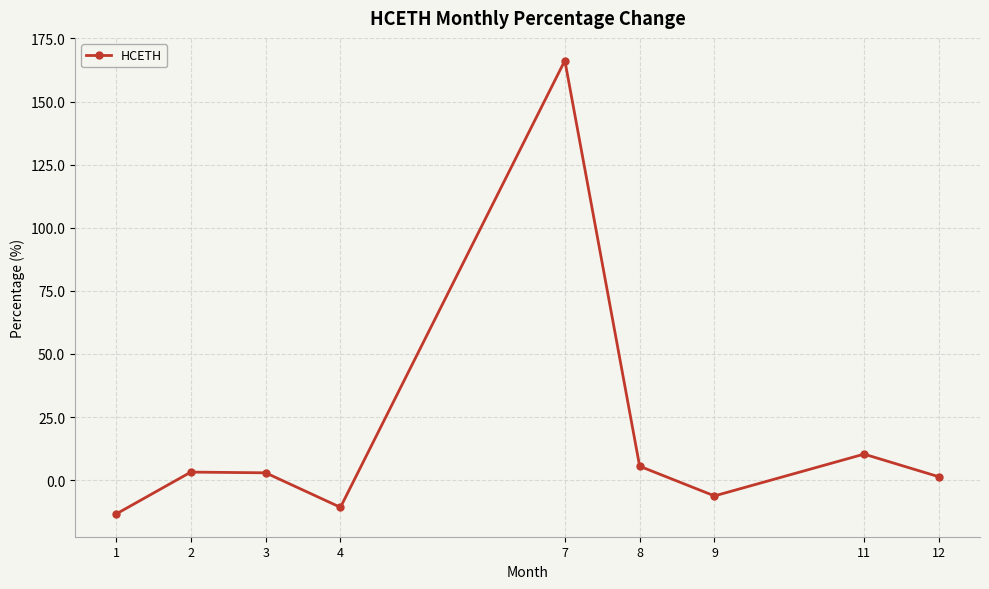

What is the difference between the maximum and minimum values?

179.7